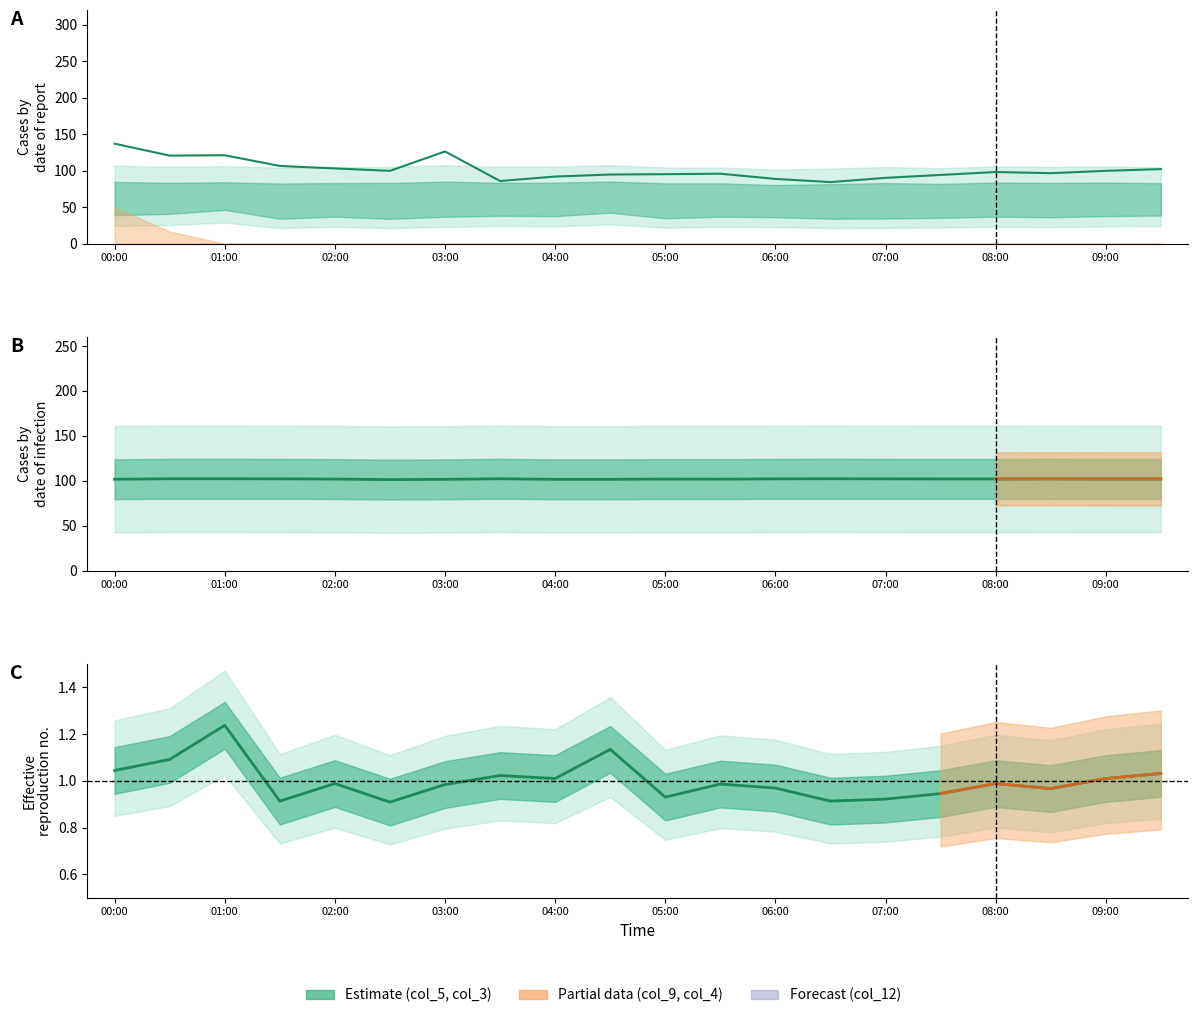

What is the average value of the col_5 series?

101.4